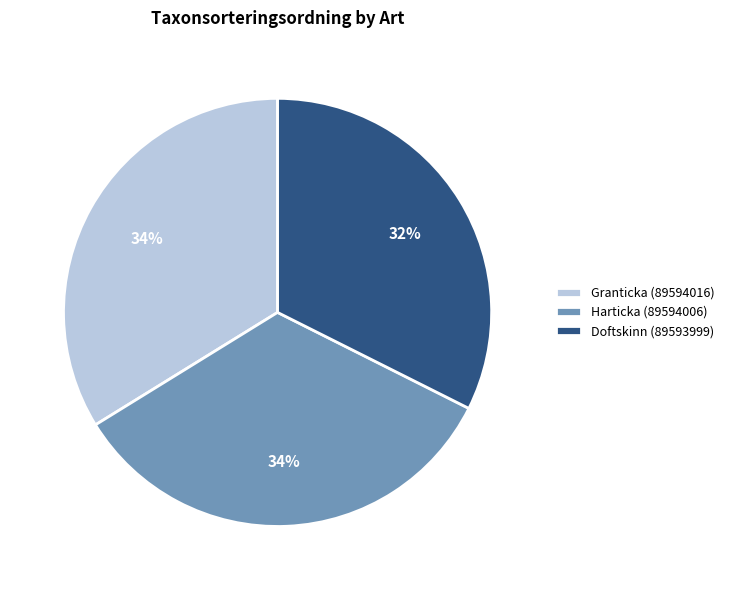

How many slices are in this pie chart?

3